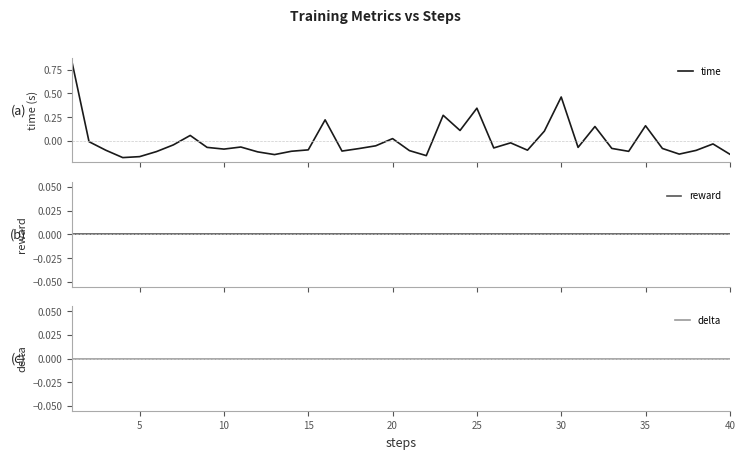

How many data points in time are less than 0?

29